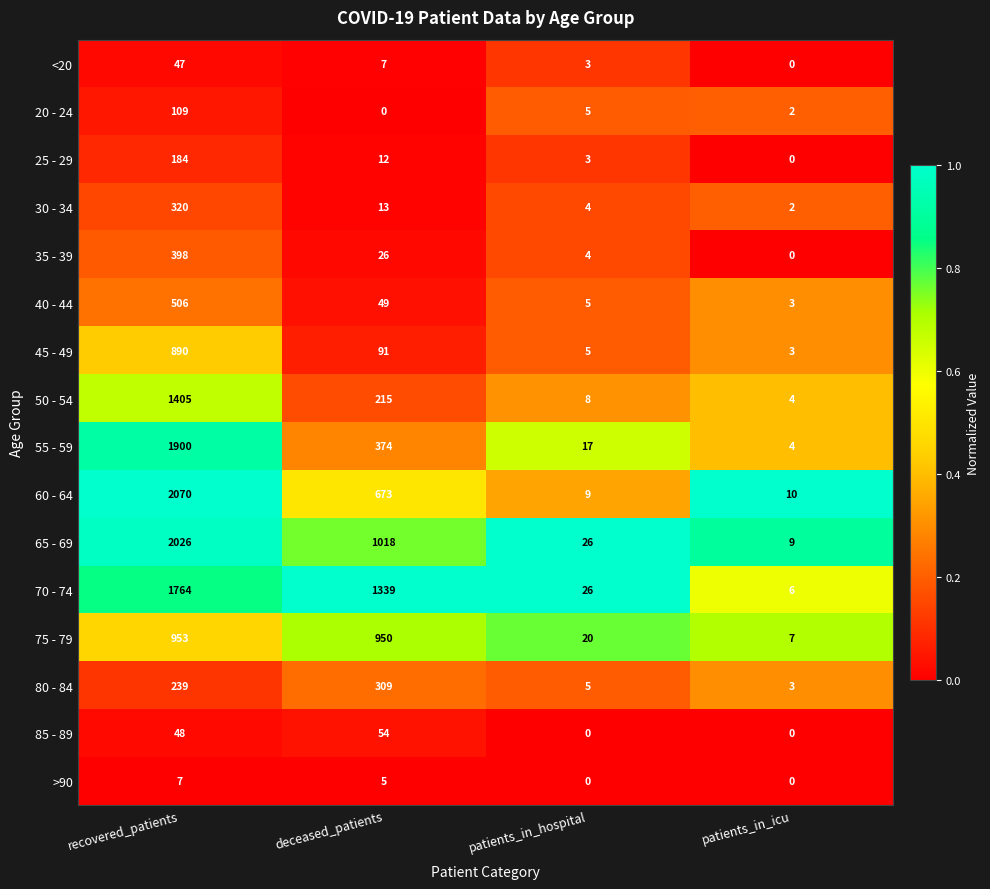

Which series changed the most between recovered_patients and deceased_patients?

55 - 59